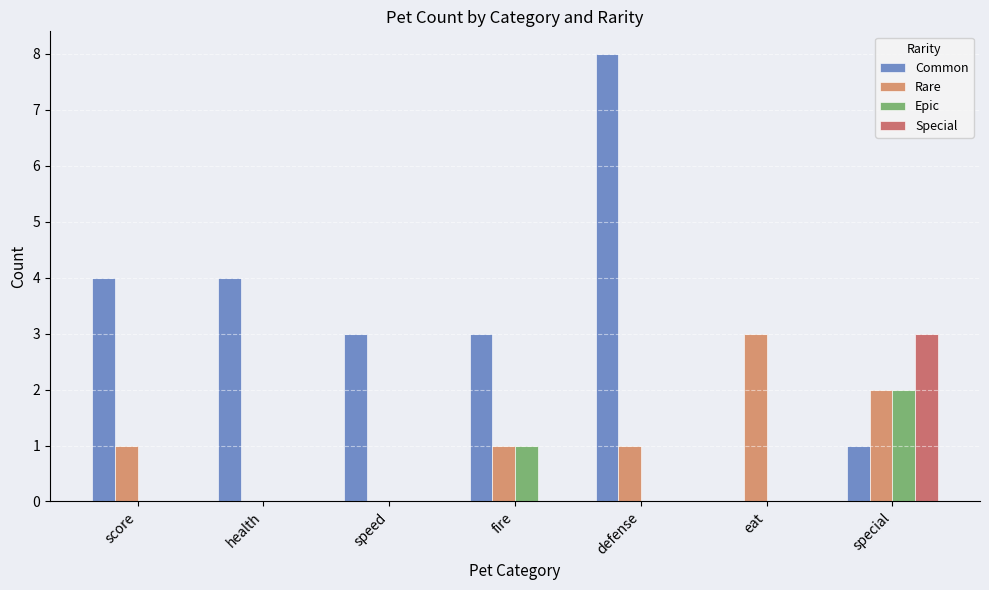

Is it true that Rare equals 3 at eat?

True